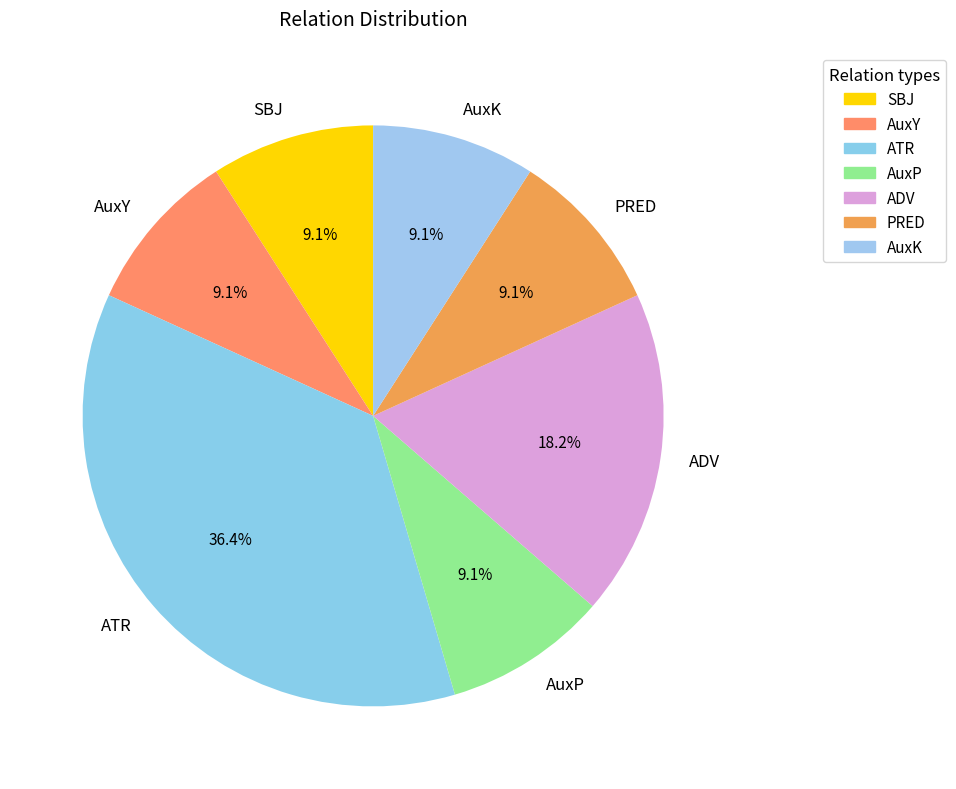

Does PRED represent more than half of the total?

No